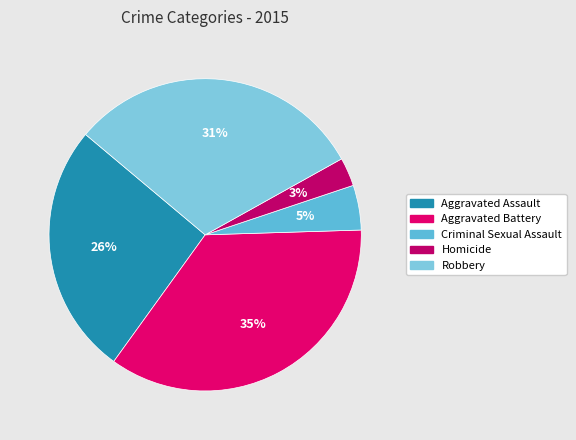

Which category has the biggest portion of the pie?

Aggravated Battery